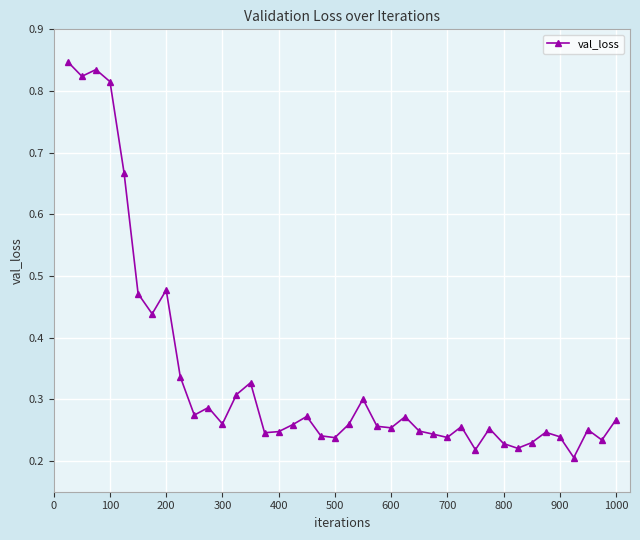

True or false: there are more than 0 points higher than both neighbors.

True